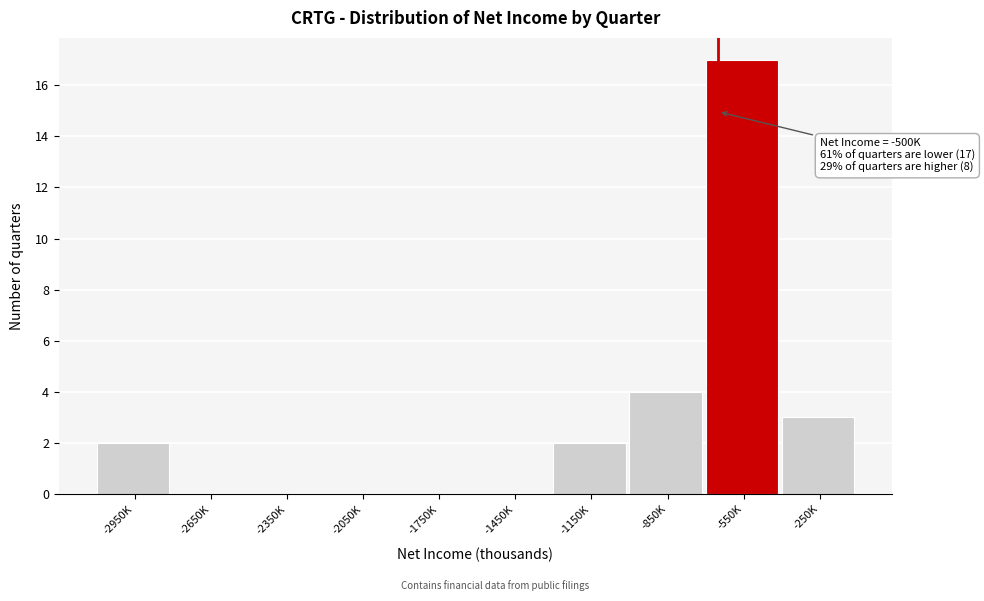

Reading left to right, extract all data points from this chart.

-2950K=2	-2650K=0	-2350K=0	-2050K=0	-1750K=0	-1450K=0	-1150K=2	-850K=4	-550K=17	-250K=3